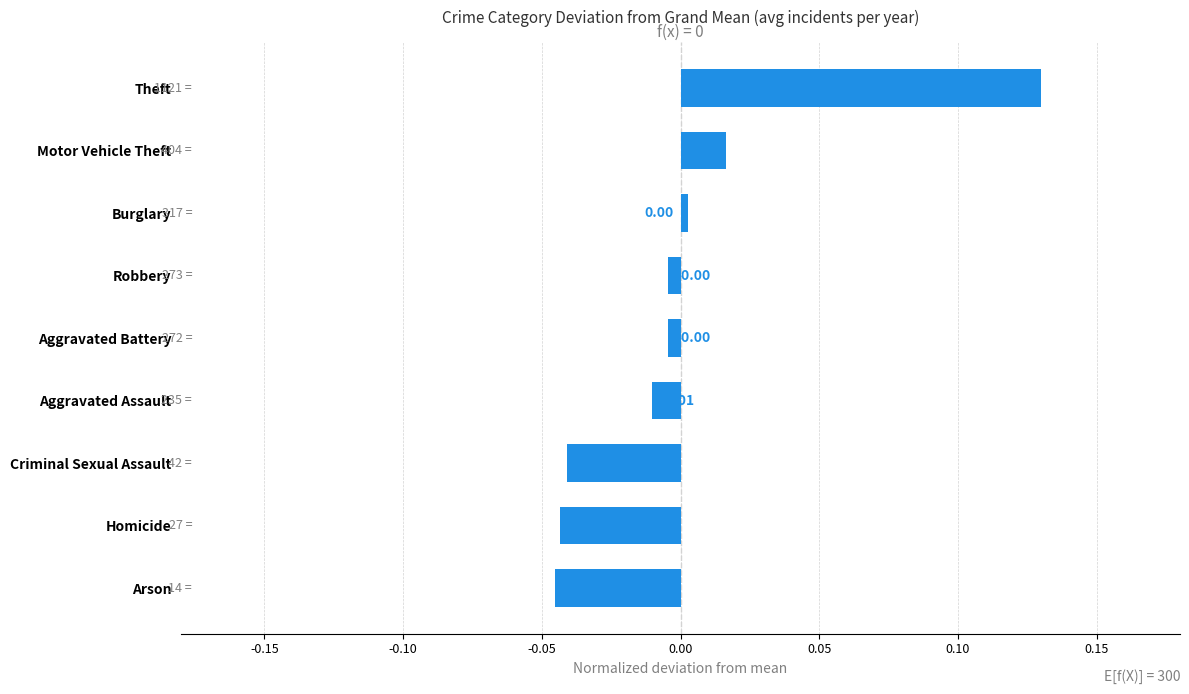

Which has a higher value, Homicide or Robbery?

Robbery